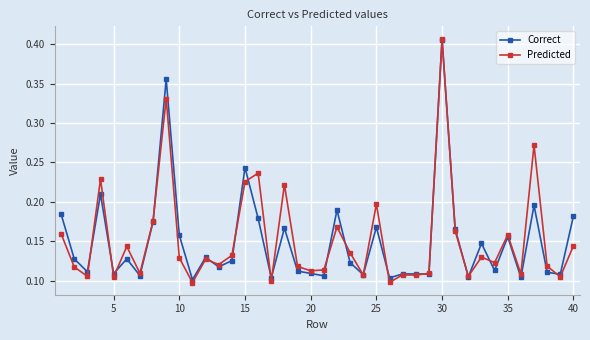

Count the Correct values in the range 0 to 1.

40